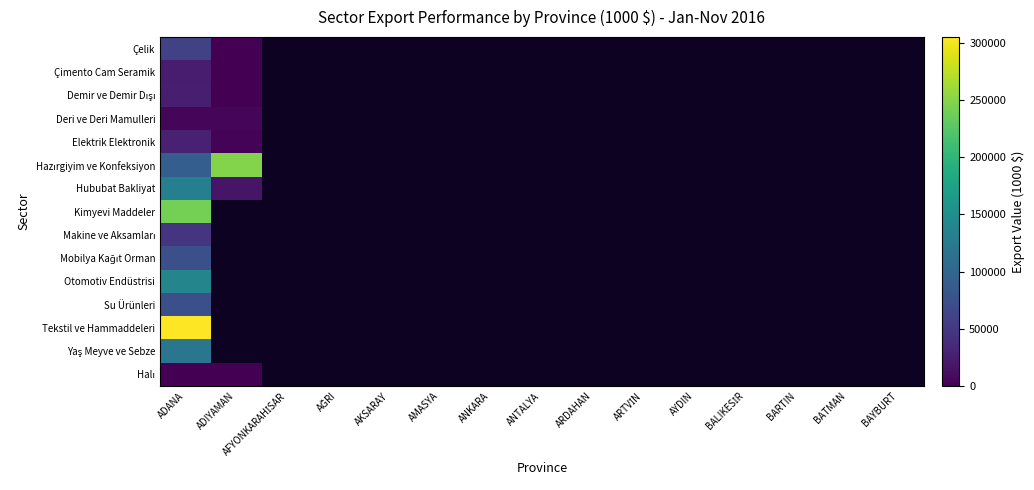

Which series has the largest range (max minus min)?

Hazırgiyim ve Konfeksiyon